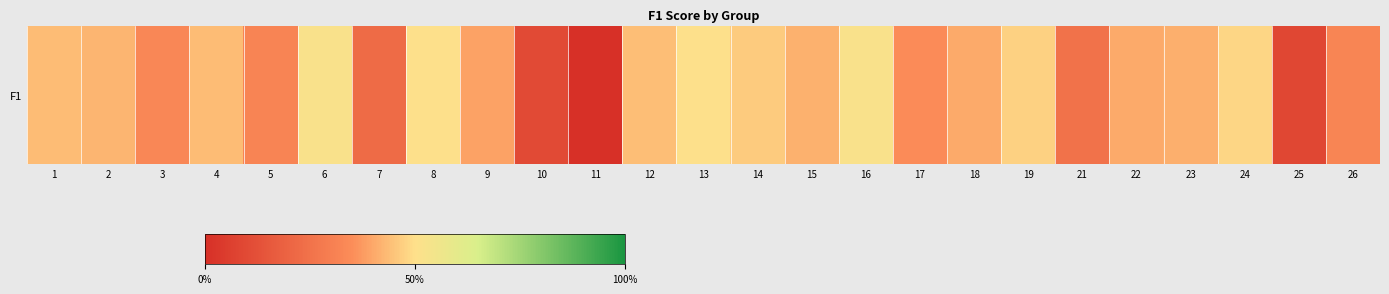

How many values are above zero?

24